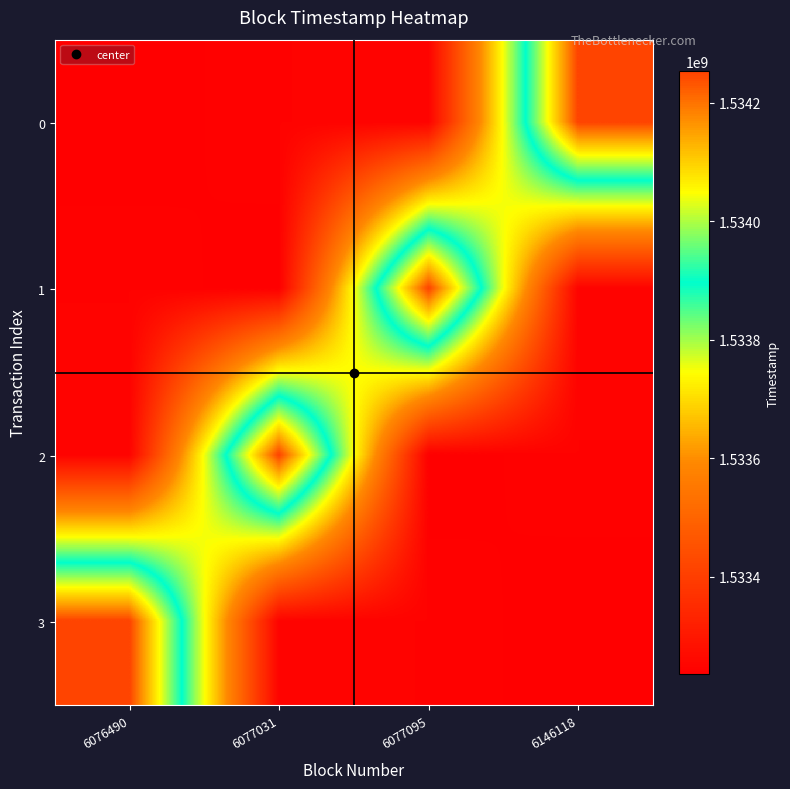

Reading left to right, list all the values displayed in this chart.

0: 6076490=1533236735	6077031=1533244587	6077095=1533245557	6146118=1534252678
1: 6076490=1533244587	6077031=1533236735	6077095=1534252678	6146118=1533245557
2: 6076490=1533245557	6077031=1534252678	6077095=1533236735	6146118=1533244587
3: 6076490=1534252678	6077031=1533245557	6077095=1533244587	6146118=1533236735